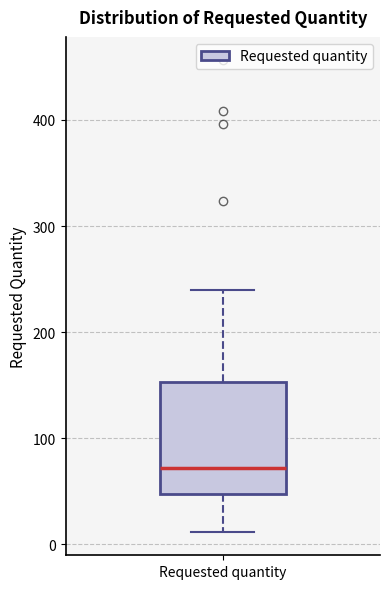

Read this box plot against the y-axis: the position of the median line, the range covered by the box, and the ends of both whiskers. The values are not printed on the chart, so give them approximately, as read against the axis.

median 70, box 50 to 150, whiskers 10 to 240